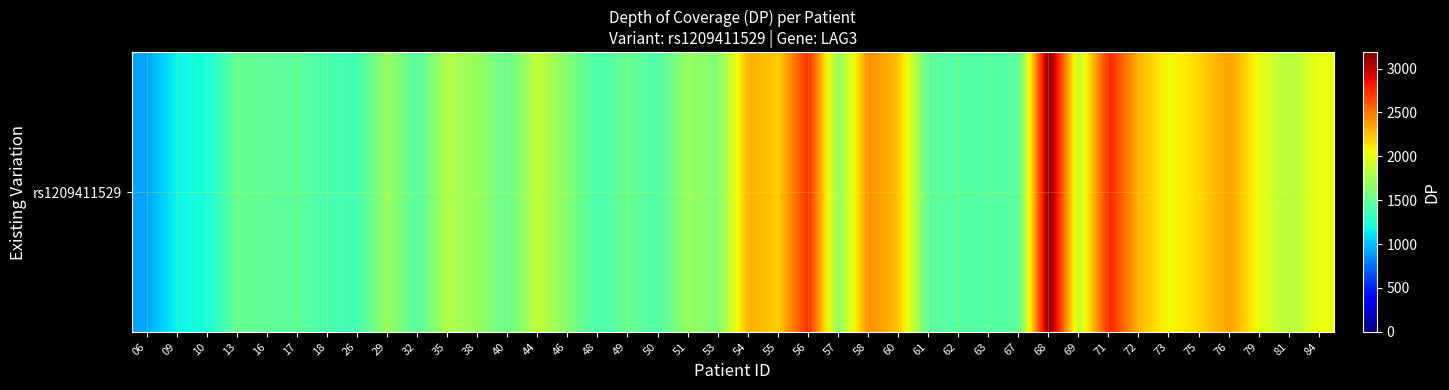

What is the ratio of the value at 84 to the value at 81?

1.1